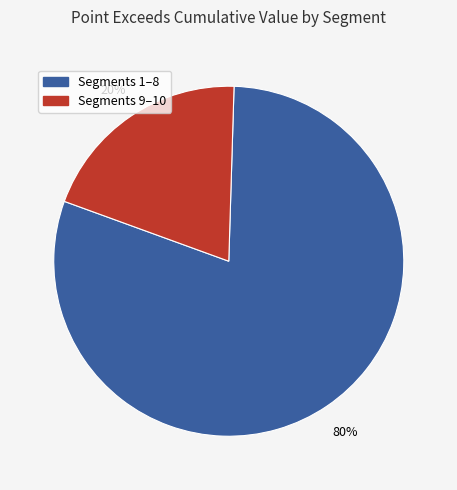

Does any single category account for the majority?

Yes